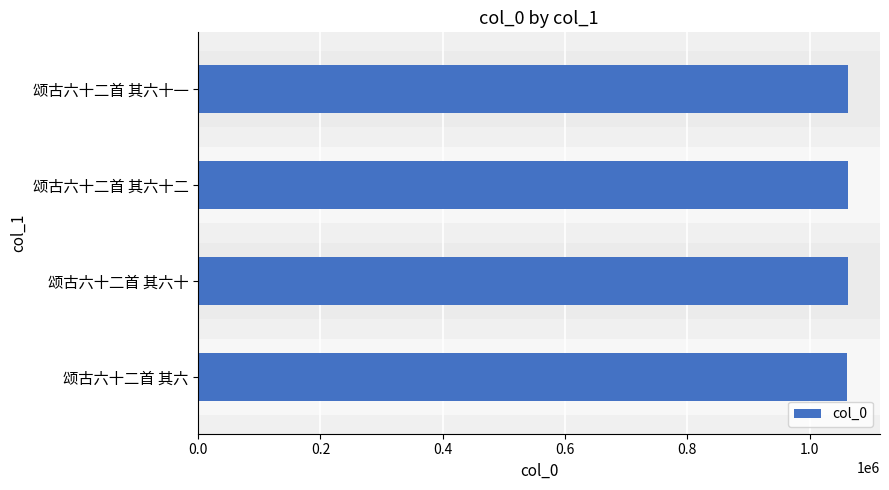

What value does the data have at 颂古六十二首 其六十一?

1061968